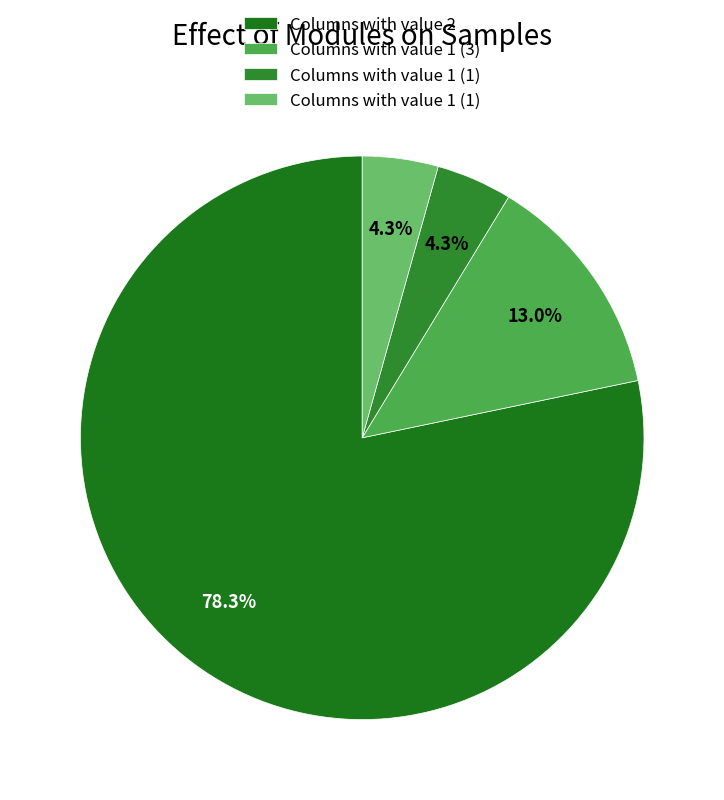

Is there any slice that represents more than half of the pie?

Yes